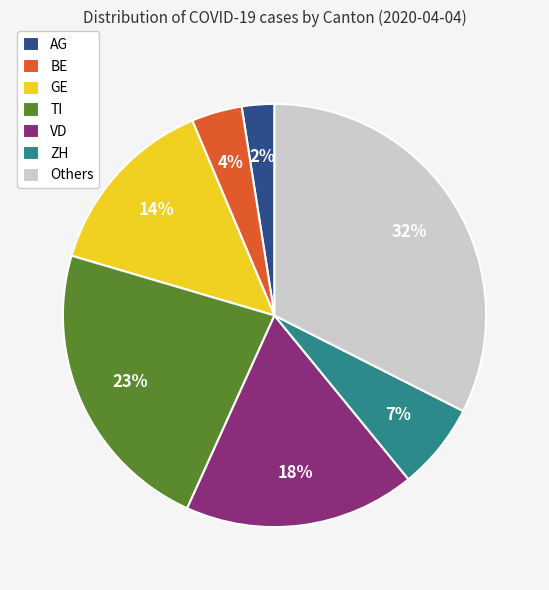

Is it true that AG is 2% of the pie?

True